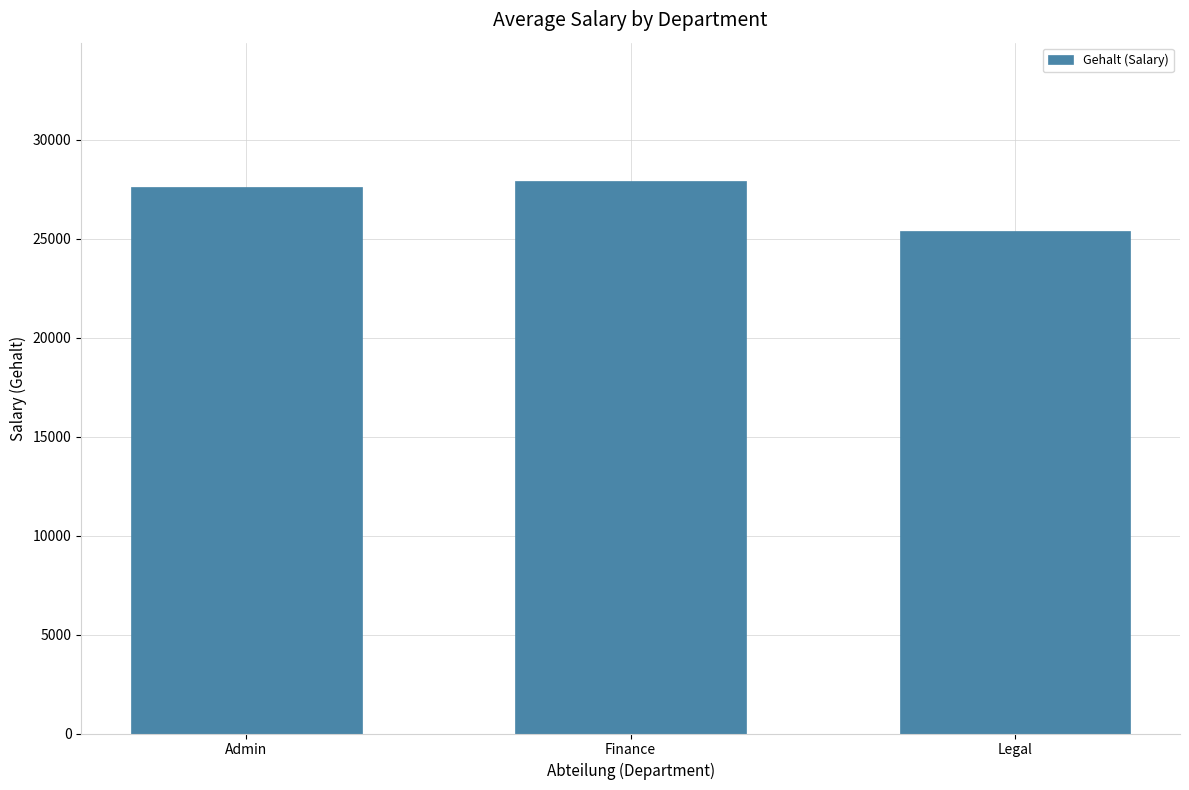

The value at Finance is 27931.5. True or false?

True